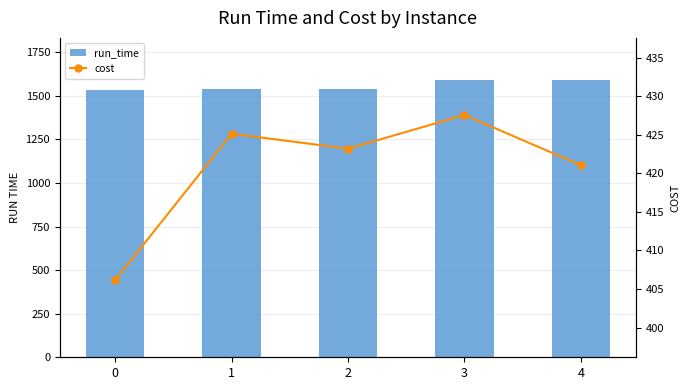

What is the difference between the maximum and minimum values in the cost series?

21.4